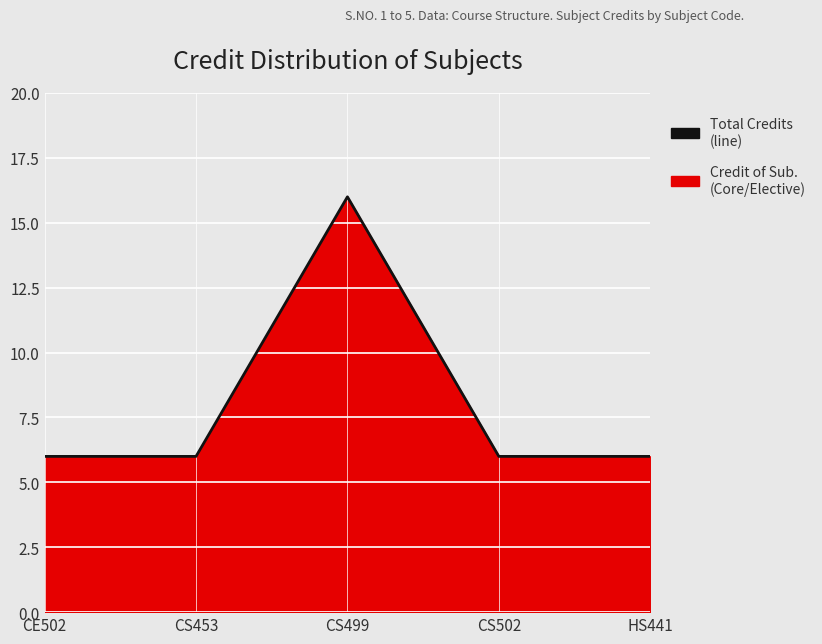

What is the label of the 4th point from the left?

CS502